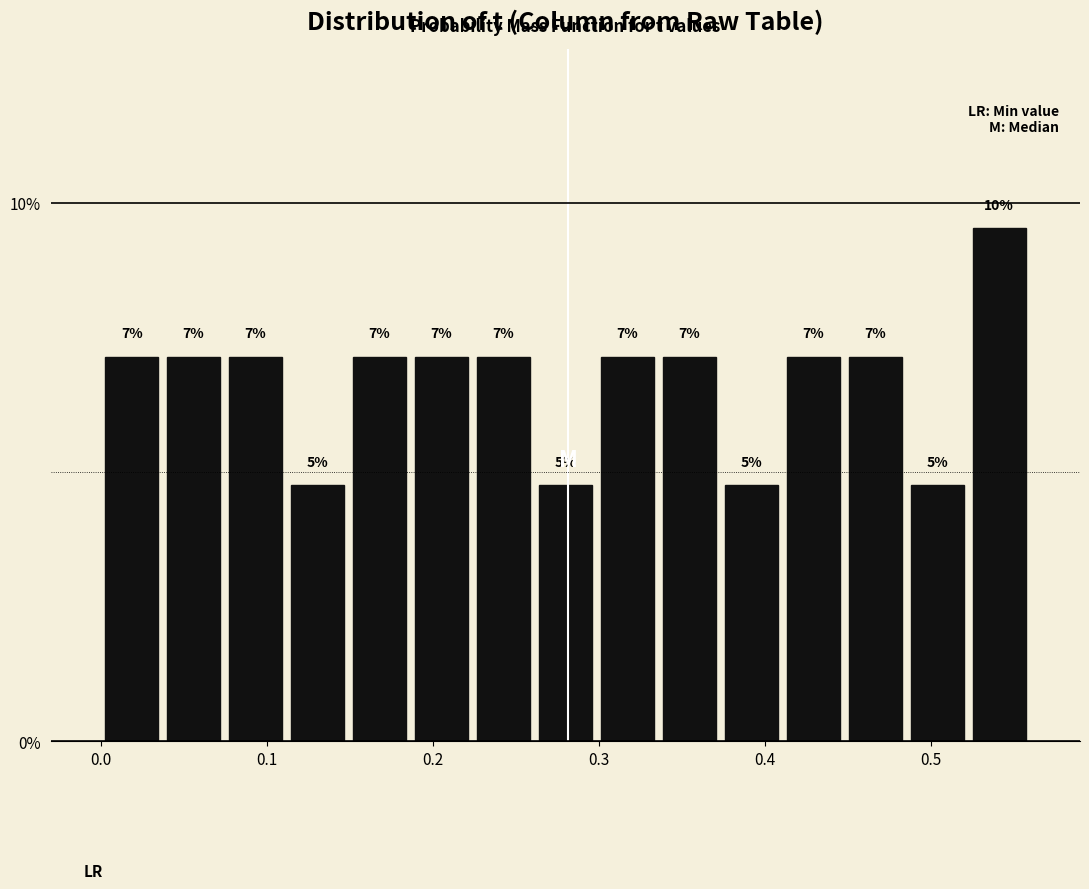

Read against the x-axis, roughly where is the centre of the tallest bar?

0.54